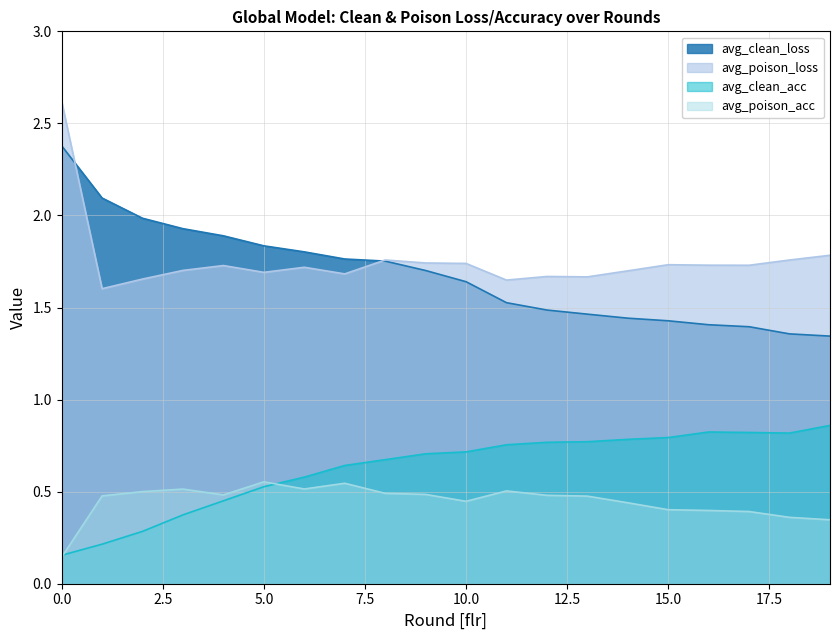

What are all the series names shown in the legend?

avg_clean_loss, avg_poison_loss, avg_clean_acc, avg_poison_acc